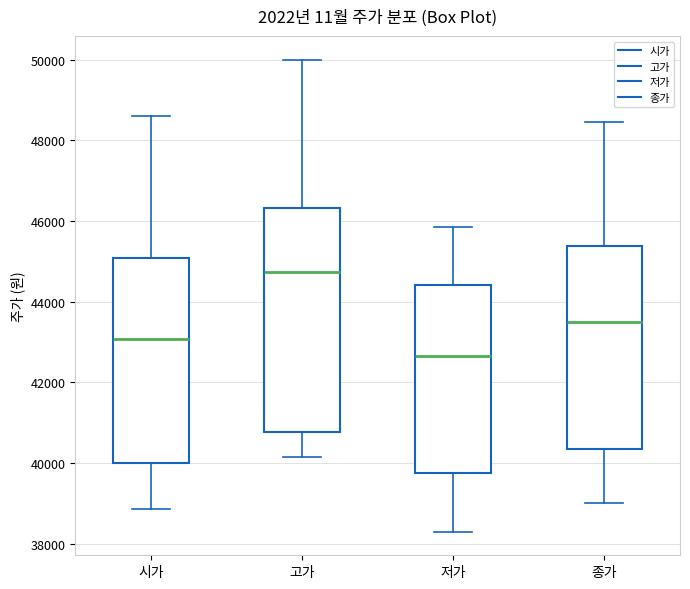

Reading left to right, read every box against the y-axis: the position of its median line, the range the box covers, and the ends of its whiskers. The values are not printed on the chart, so give them approximately, as read against the axis.

시가: median 43000, box 40000 to 45000, whiskers 38800 to 48600
고가: median 44800, box 40800 to 46400, whiskers 40200 to 50000
저가: median 42600, box 39800 to 44400, whiskers 38400 to 45800
종가: median 43600, box 40400 to 45400, whiskers 39000 to 48400